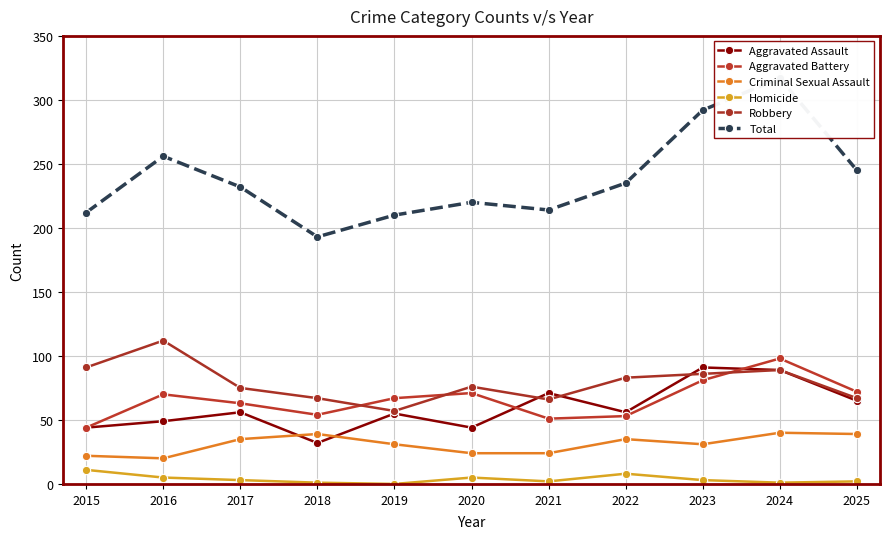

True or false: Total and Aggravated Battery cross at least once.

False